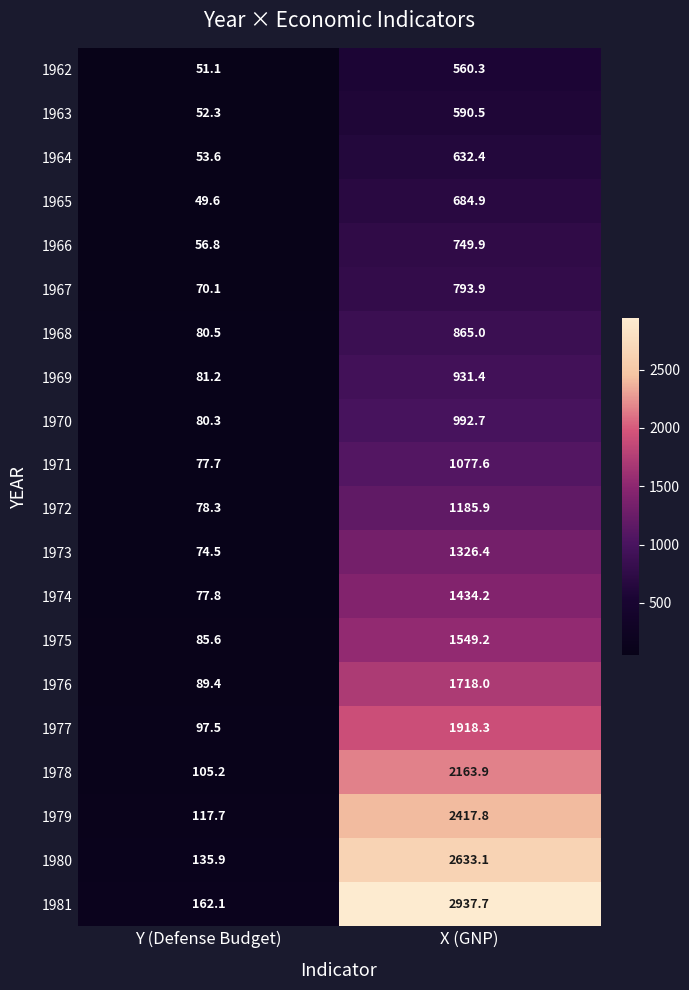

At Y (Defense Budget), list the series in order from smallest to largest.

1965, 1962, 1963, 1964, 1966, 1967, 1973, 1971, 1974, 1972, 1970, 1968, 1969, 1975, 1976, 1977, 1978, 1979, 1980, 1981